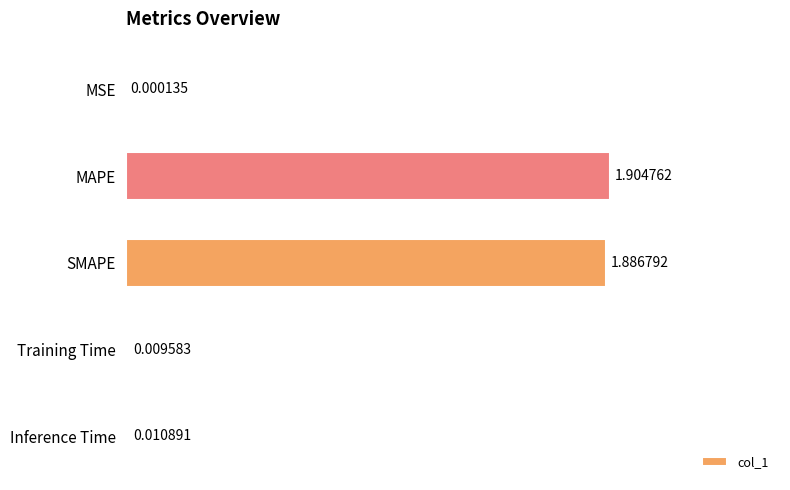

Which category has the highest value across all series?

MAPE